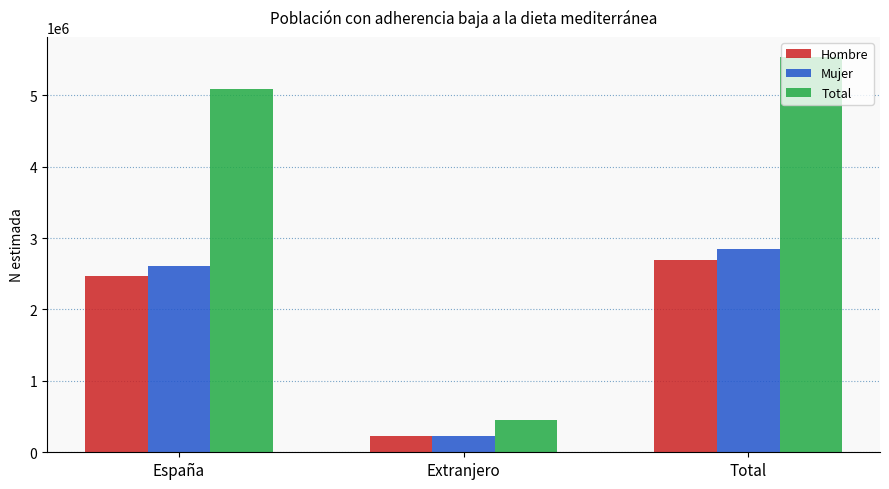

How many values in the Total series are below 5084062?

1